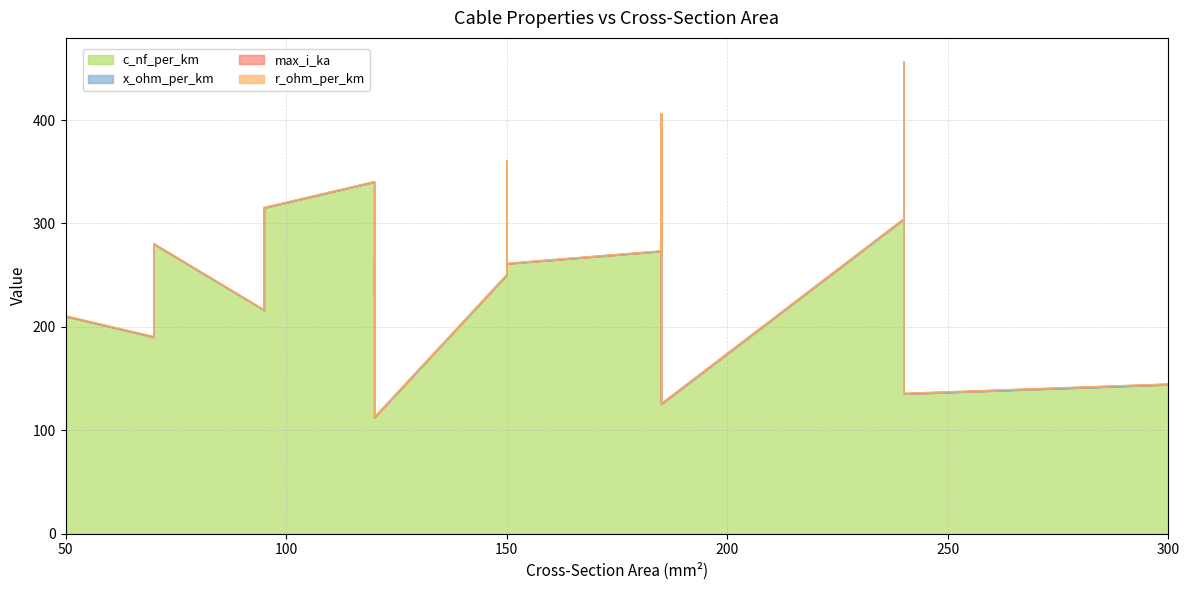

What value does the x_ohm_per_km series have at 185?

0.2